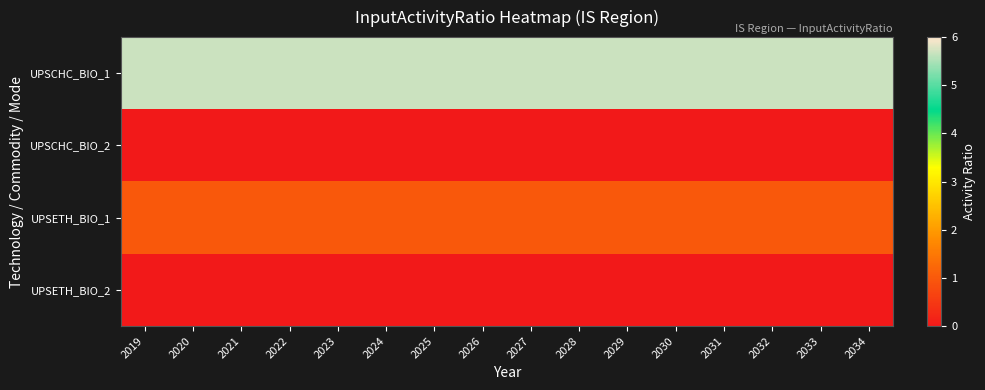

Reading left to right, what are all the values shown in this chart?

UPSCHC_BIO_1: 2019=5.7	2020=5.7	2021=5.7	2022=5.7	2023=5.7	2024=5.7	2025=5.7	2026=5.7	2027=5.7	2028=5.7	2029=5.7	2030=5.7	2031=5.7	2032=5.7	2033=5.7	2034=5.7
UPSCHC_BIO_2: 2019=0.0	2020=0.0	2021=0.0	2022=0.0	2023=0.0	2024=0.0	2025=0.0	2026=0.0	2027=0.0	2028=0.0	2029=0.0	2030=0.0	2031=0.0	2032=0.0	2033=0.0	2034=0.0
UPSETH_BIO_1: 2019=1.0	2020=1.0	2021=1.0	2022=1.0	2023=1.0	2024=1.0	2025=1.0	2026=1.0	2027=1.0	2028=1.0	2029=1.0	2030=1.0	2031=1.0	2032=1.0	2033=1.0	2034=1.0
UPSETH_BIO_2: 2019=0.0	2020=0.0	2021=0.0	2022=0.0	2023=0.0	2024=0.0	2025=0.0	2026=0.0	2027=0.0	2028=0.0	2029=0.0	2030=0.0	2031=0.0	2032=0.0	2033=0.0	2034=0.0